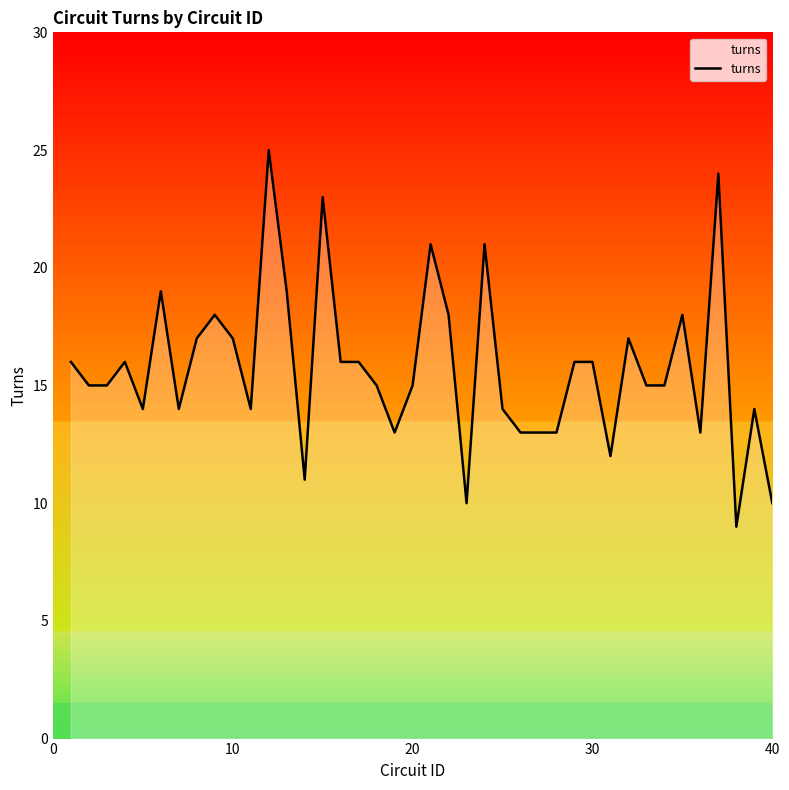

Does the chart have visible grid lines?

No